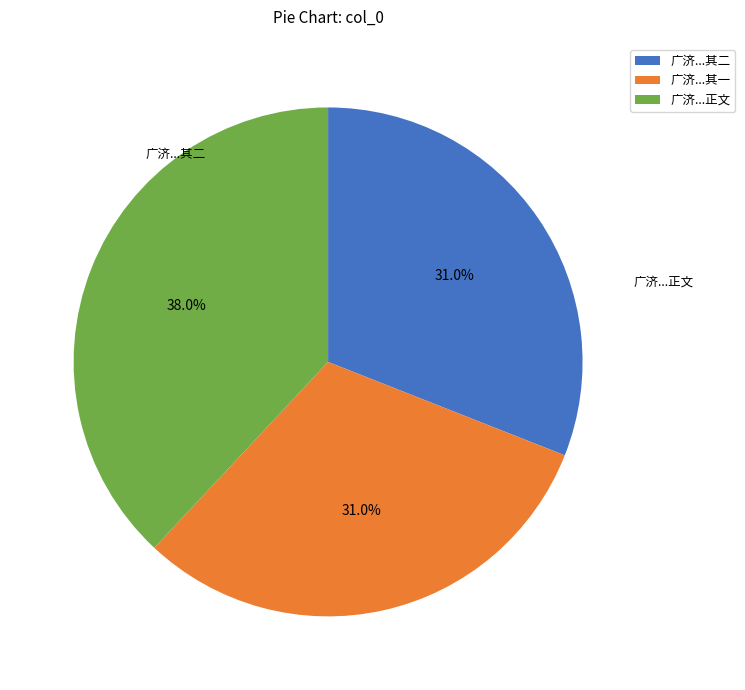

What is the total percentage of 广济...其一 and 广济...其二?

62.0%